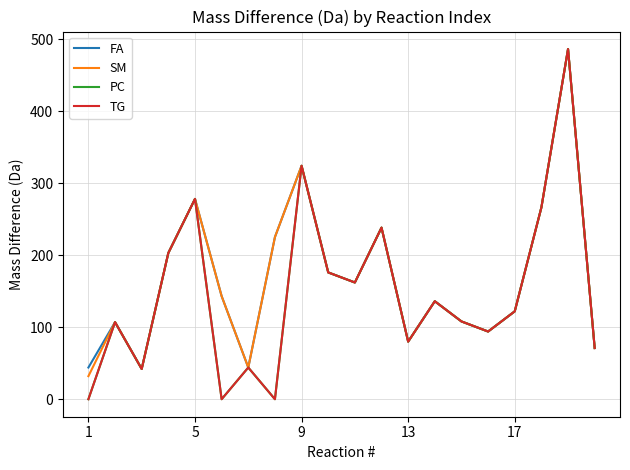

Reading left to right, list all the values displayed in this chart.

FA: 44.0	107.0	42.0	203.1	278.1	143.1	44.0	225.1	324.1	176.0	162.1	238.2	80.0	136.0	108.0	94.0	122.0	266.3	486.2	71.0
SM: 32.0	107.0	42.0	203.1	278.1	143.1	44.0	225.1	324.1	176.0	162.1	238.2	80.0	136.0	108.0	94.0	122.0	266.3	486.2	71.0
PC: 0.0	107.0	42.0	203.1	278.1	0.0	44.0	0.0	324.1	176.0	162.1	238.2	80.0	136.0	108.0	94.0	122.0	266.3	486.2	71.0
TG: 0.0	107.0	42.0	203.1	278.1	0.0	44.0	0.0	324.1	176.0	162.1	238.2	80.0	136.0	108.0	94.0	122.0	266.3	486.2	71.0